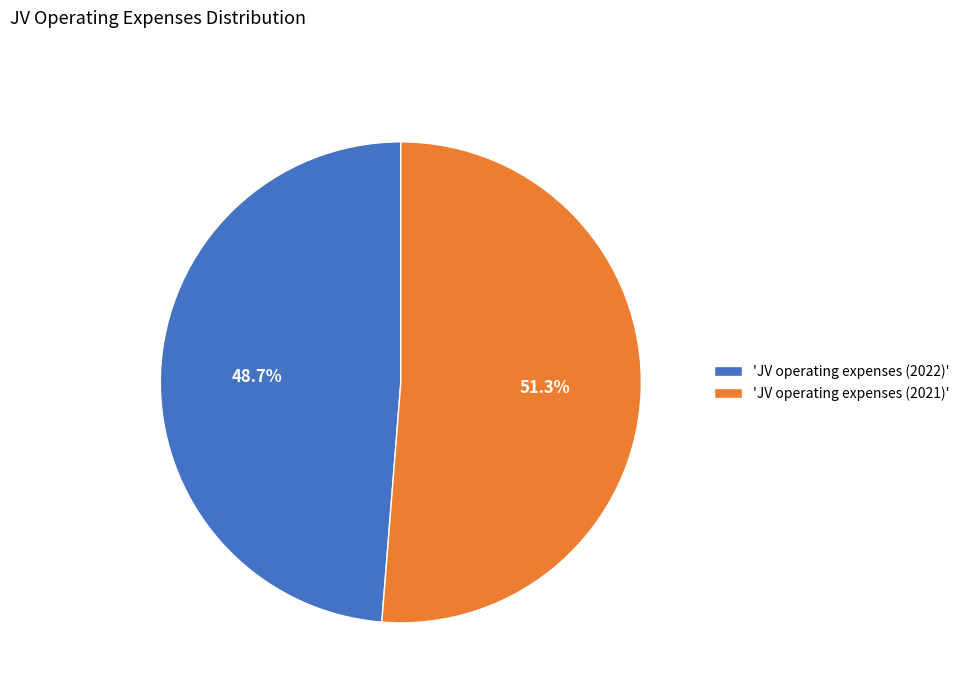

To the nearest percent, what is the average slice percentage?

50%